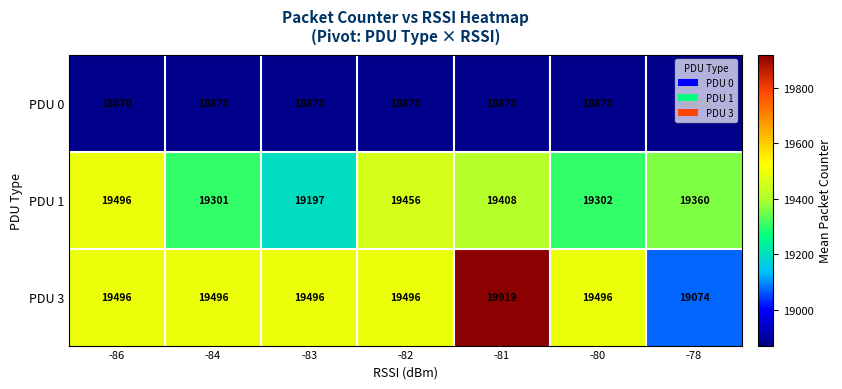

At which category is the sum across all series the highest?

-81